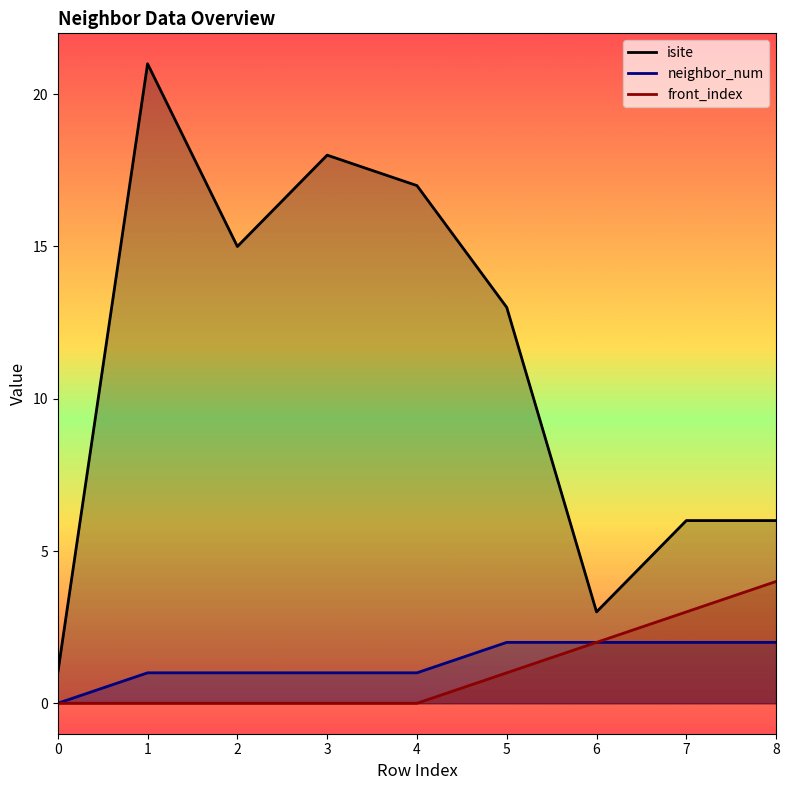

What is the spread (max minus min) of values at 7?

4